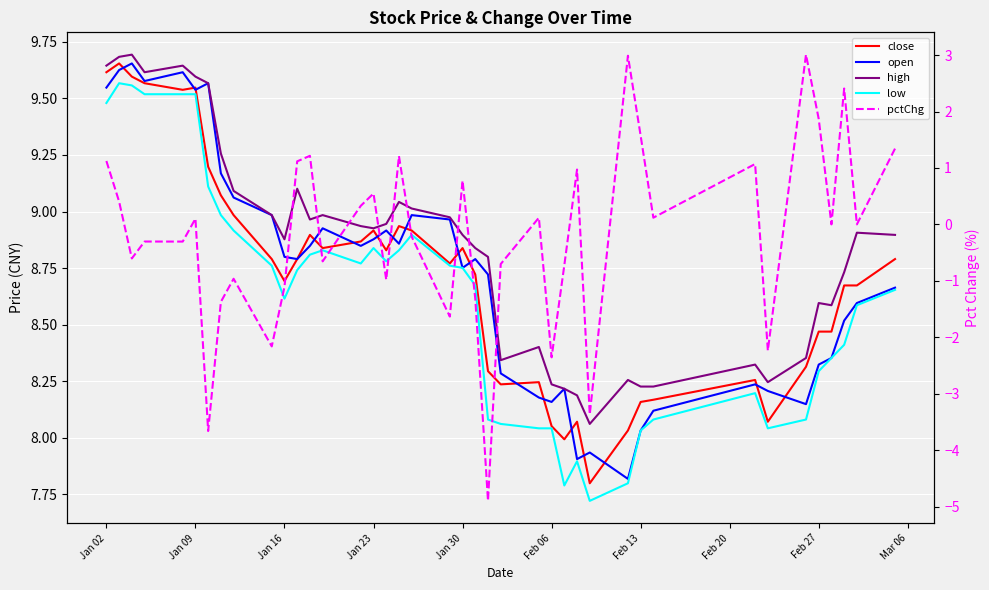

Reading left to right, list all the values displayed in this chart.

close: 9.6	9.7	9.6	9.6	9.5	9.5	9.2	9.1	9.0	8.8	8.7	8.8	8.9	8.8	8.9	8.9	8.8	8.9	8.9	8.8	8.8	8.7	8.3	8.2	8.2	8.1	8.0	8.1	7.8	8.0	8.2	8.2	8.3	8.1	8.3	8.5	8.5	8.7	8.7	8.8
open: 9.5	9.6	9.7	9.6	9.6	9.5	9.6	9.2	9.1	9.0	8.8	8.8	8.8	8.9	8.8	8.9	8.9	8.9	9.0	9.0	8.8	8.8	8.7	8.3	8.2	8.2	8.2	7.9	7.9	7.8	8.0	8.1	8.2	8.2	8.1	8.3	8.4	8.5	8.6	8.7
high: 9.6	9.7	9.7	9.6	9.6	9.6	9.6	9.3	9.1	9.0	8.9	9.1	9.0	9.0	8.9	8.9	8.9	9.0	9.0	9.0	8.9	8.8	8.8	8.3	8.4	8.2	8.2	8.2	8.1	8.3	8.2	8.2	8.3	8.2	8.4	8.6	8.6	8.7	8.9	8.9
low: 9.5	9.6	9.6	9.5	9.5	9.5	9.1	9.0	8.9	8.8	8.6	8.7	8.8	8.8	8.8	8.8	8.8	8.8	8.9	8.8	8.8	8.7	8.1	8.1	8.0	8.0	7.8	7.9	7.7	7.8	8.0	8.1	8.2	8.0	8.1	8.3	8.4	8.4	8.6	8.7
pctChg: 1.1	0.4	-0.6	-0.3	-0.3	0.1	-3.7	-1.4	-1.0	-2.2	-1.1	1.1	1.2	-0.7	0.3	0.5	-1.0	1.2	-0.2	-1.6	0.8	-1.3	-4.9	-0.7	0.1	-2.4	-0.7	1.0	-3.4	3.0	1.6	0.1	1.1	-2.2	3.0	1.9	0.0	2.4	0.0	1.3